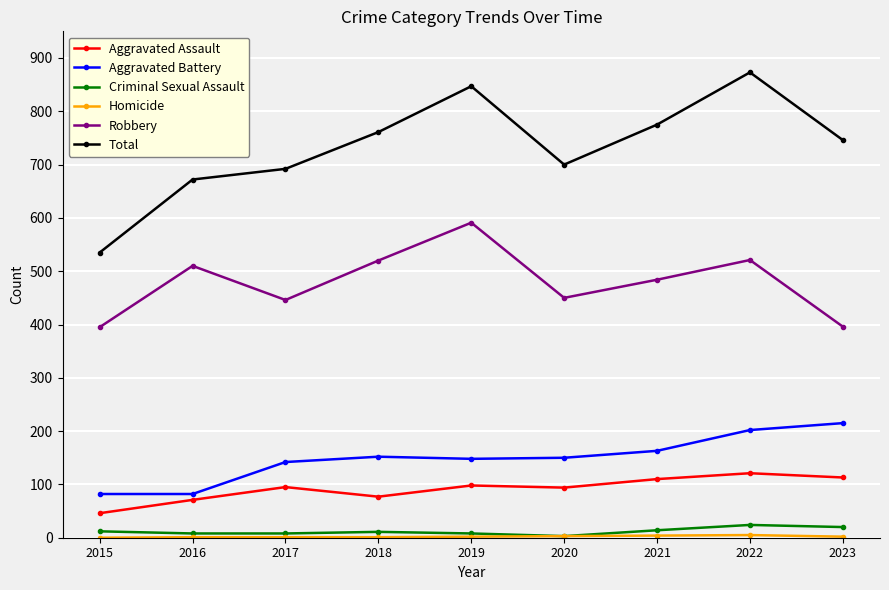

True or false: Robbery has more than 2 interior local peaks.

True